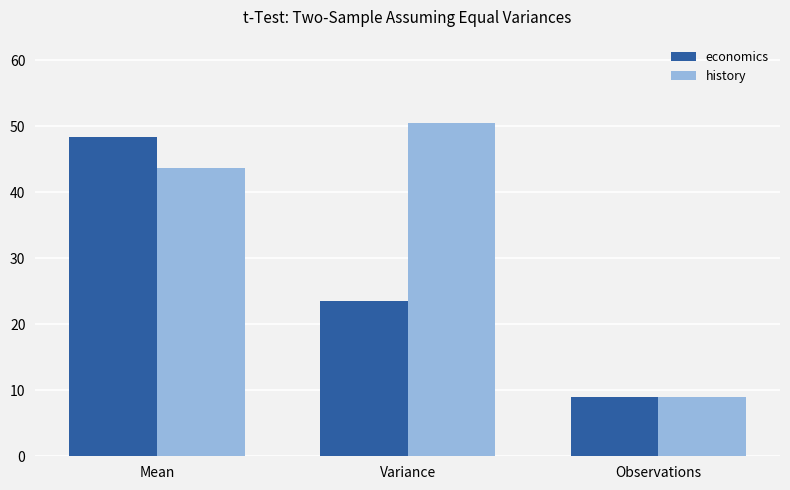

Rank the categories by history value from highest to lowest.

Variance, Mean, Observations